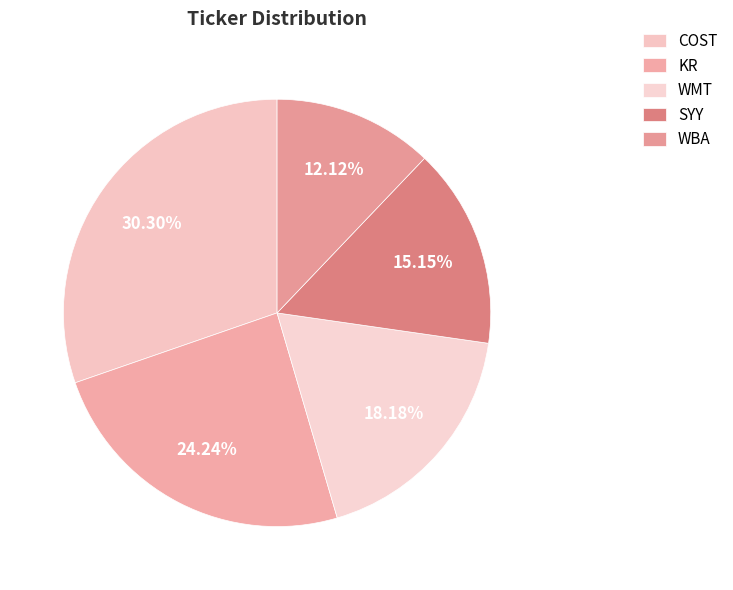

To the nearest percent, what is the difference between the largest and smallest slice percentages?

18%